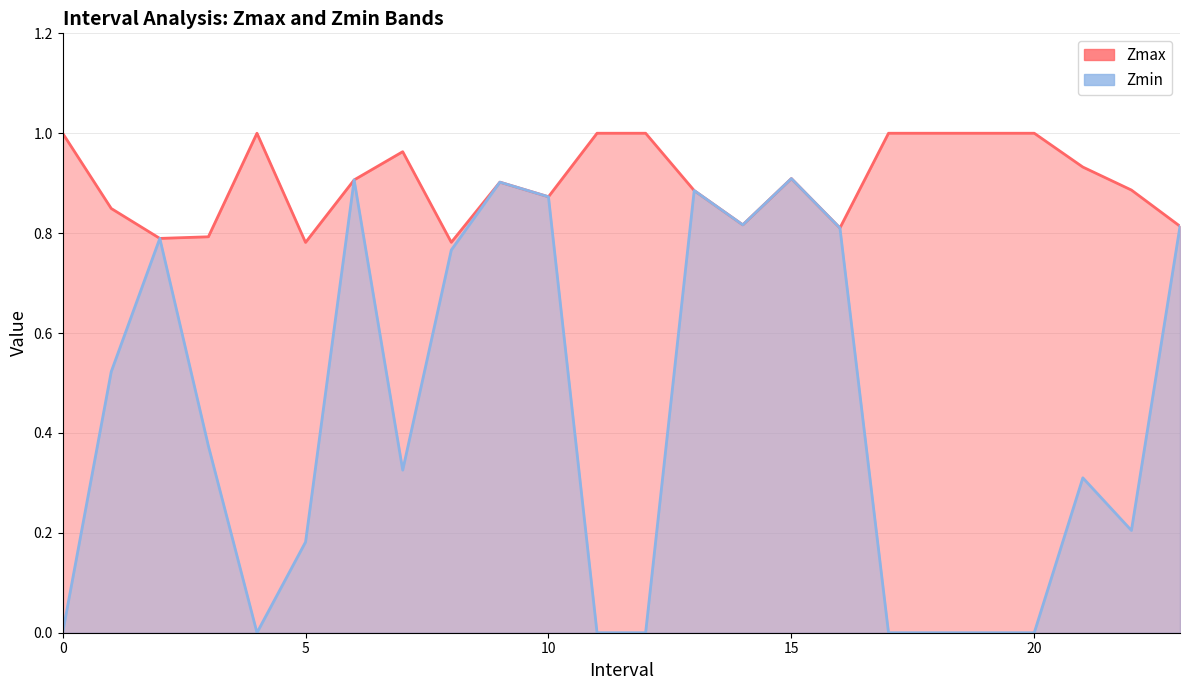

What is the total value across all series at 20?

1.0